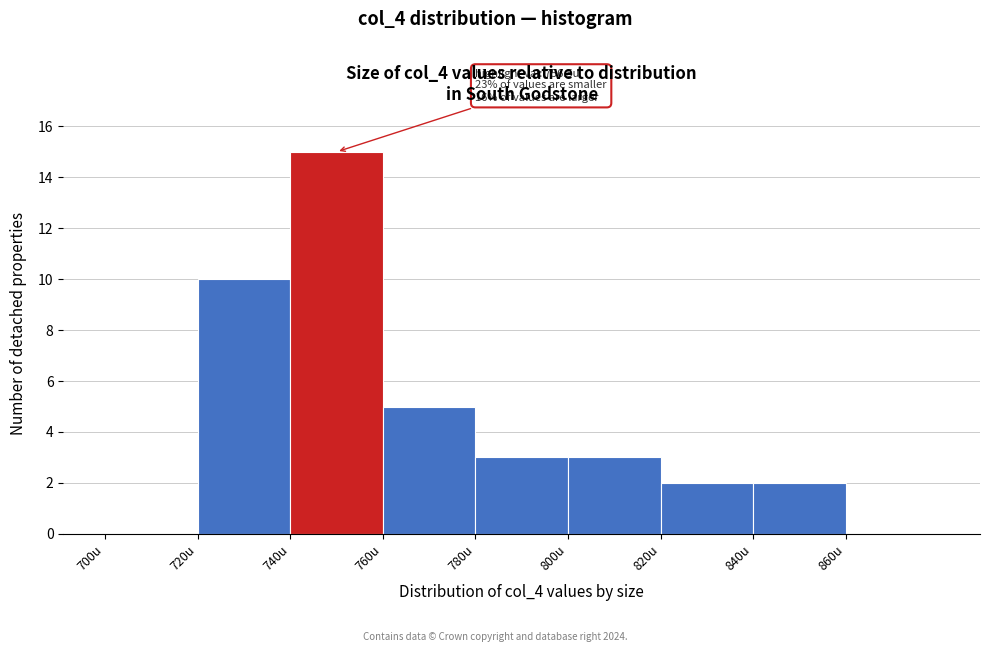

Which range on the x-axis has the tallest bar?

740 to 760